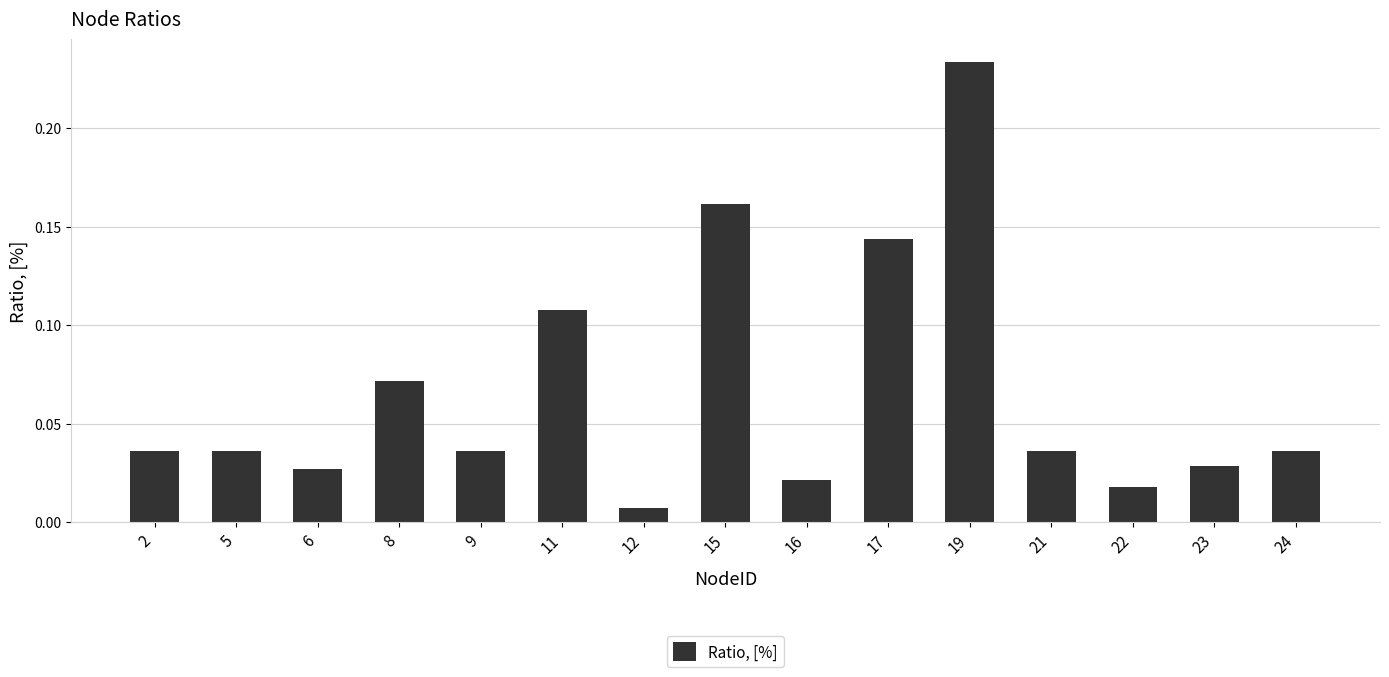

Where is the data nearest to the value 0?

12